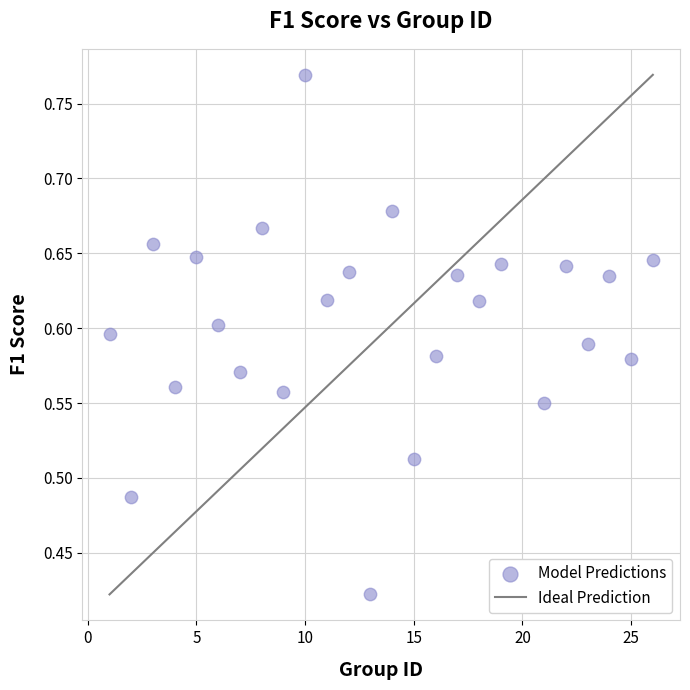

What is the range of X values (max minus min)?

25.0